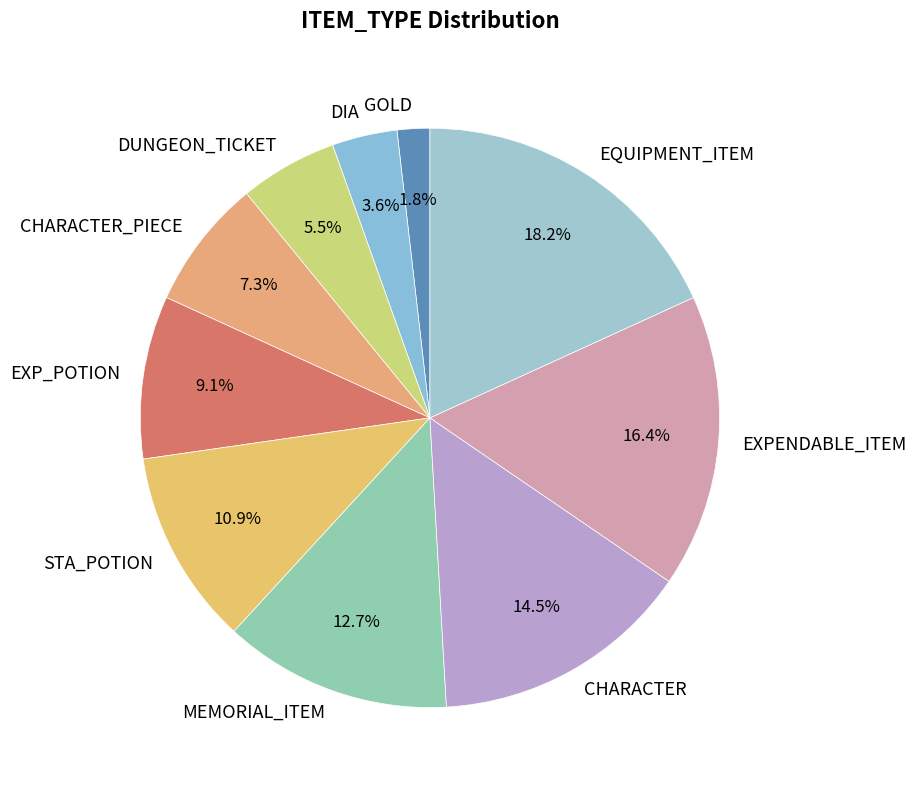

Does STA_POTION account for over 50% of the chart?

No